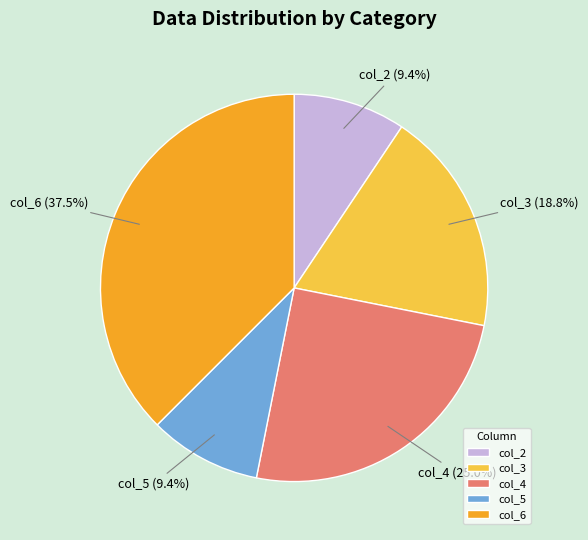

To the nearest percent, what is the average slice percentage?

20%